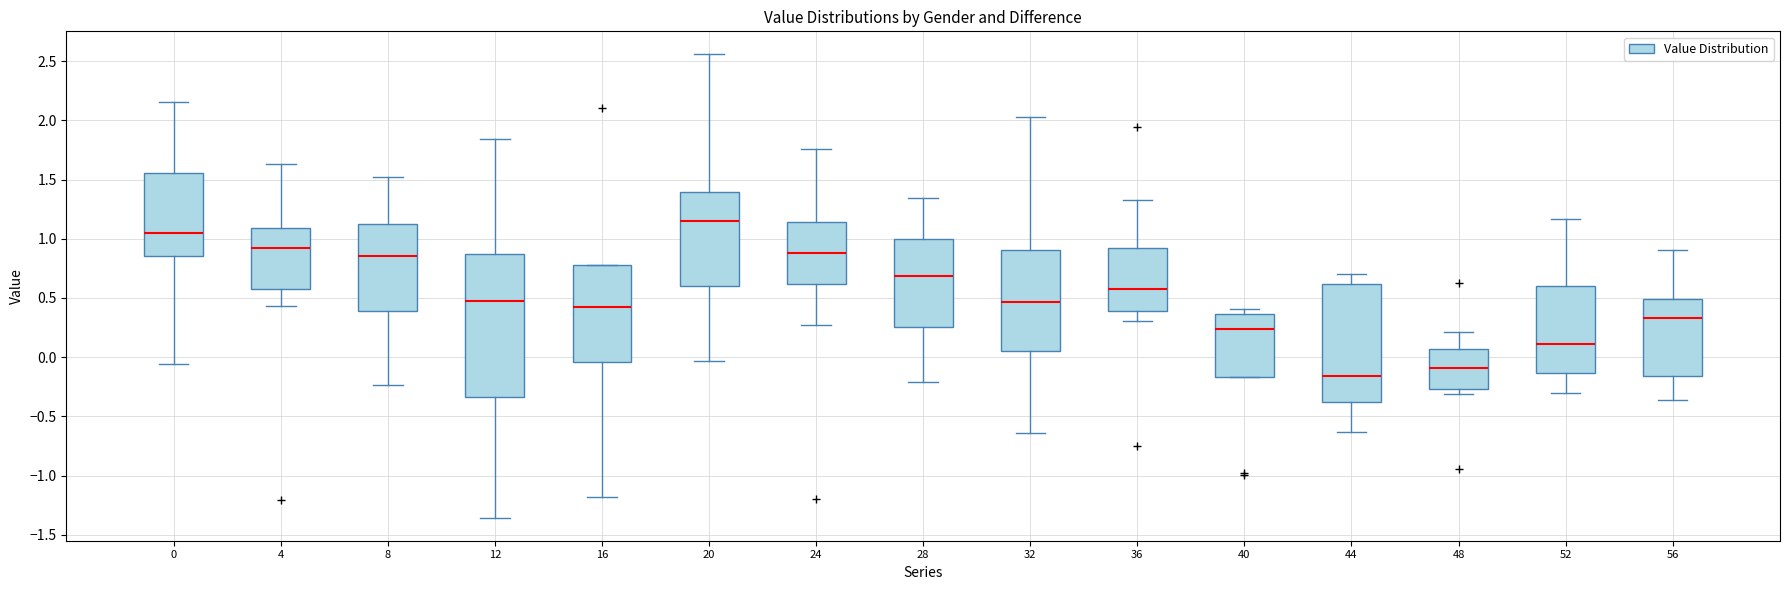

Comparing the boxes themselves (not the whiskers), which one is the tallest?

12